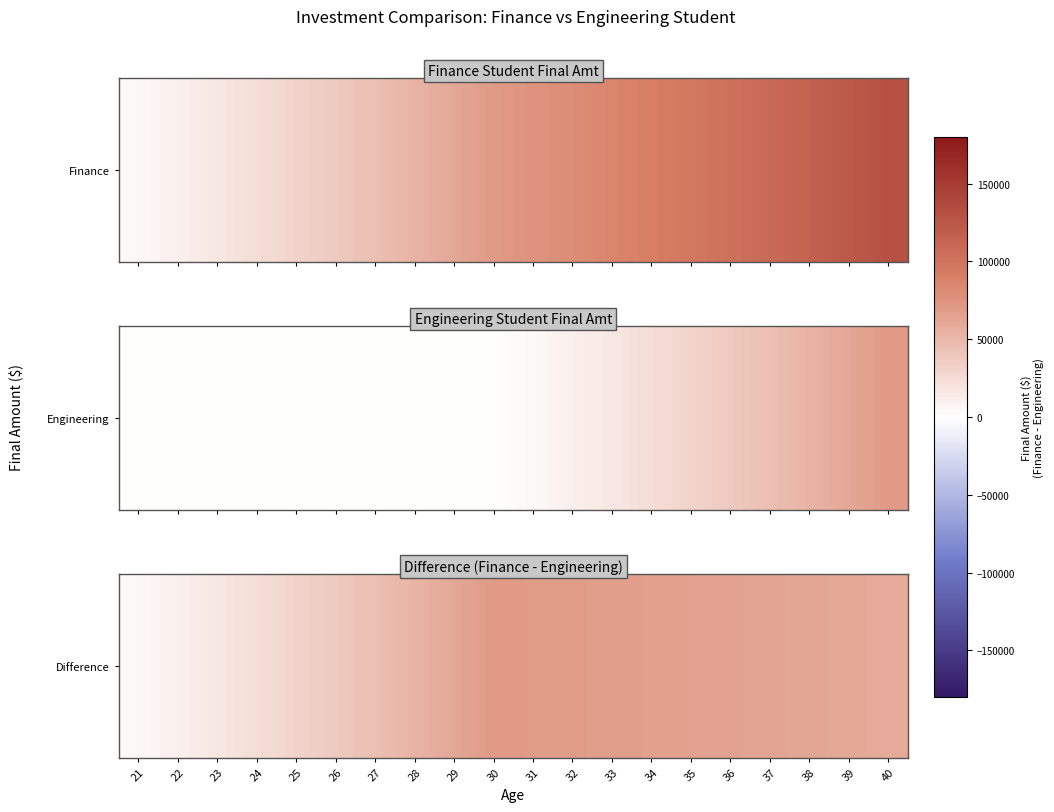

Rank the categories by value from lowest to highest.

21, 22, 23, 24, 25, 26, 27, 28, 40, 39, 29, 38, 37, 36, 35, 34, 33, 32, 31, 30